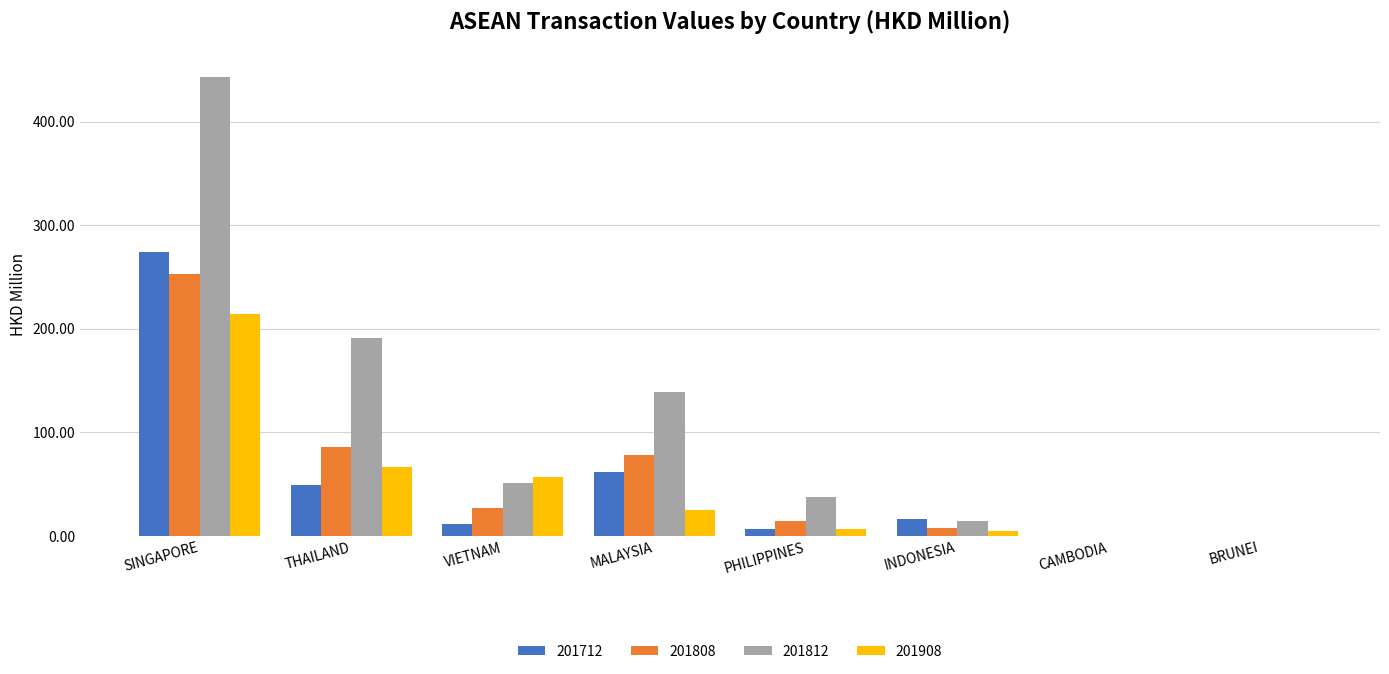

Is the value of 201712 at INDONESIA greater than the value of 201812 at SINGAPORE?

No